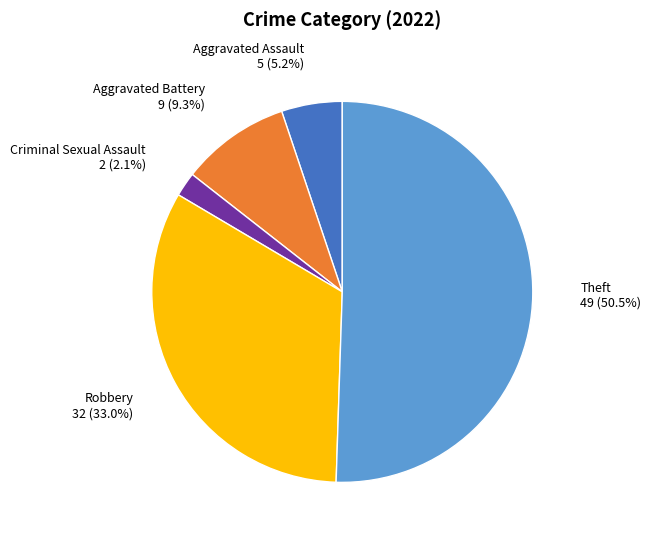

Which slice represents more than half of the pie?

Theft